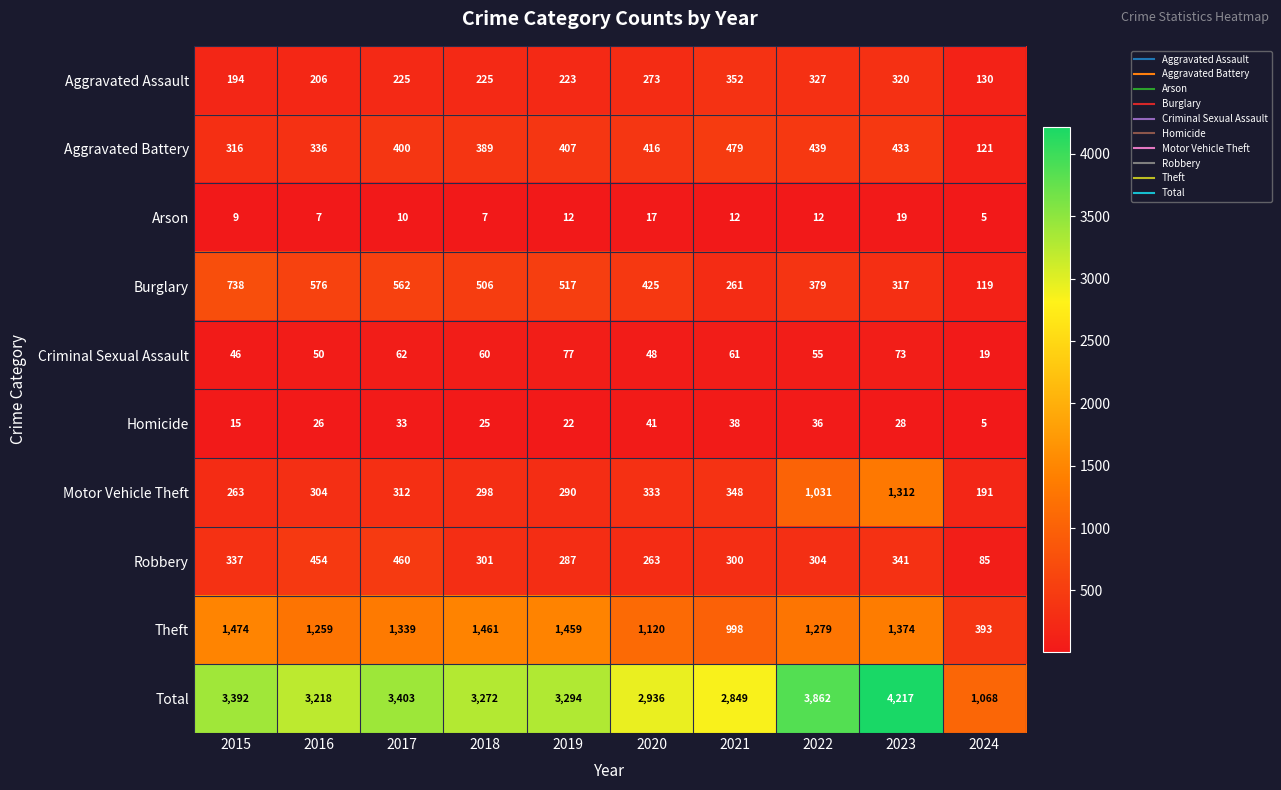

How many data points does each series have?

10